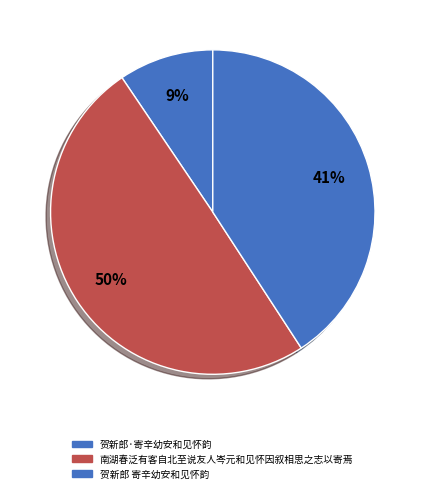

True or false: 贺新郎 寄辛幼安和见怀韵 accounts for 30% of the total.

False